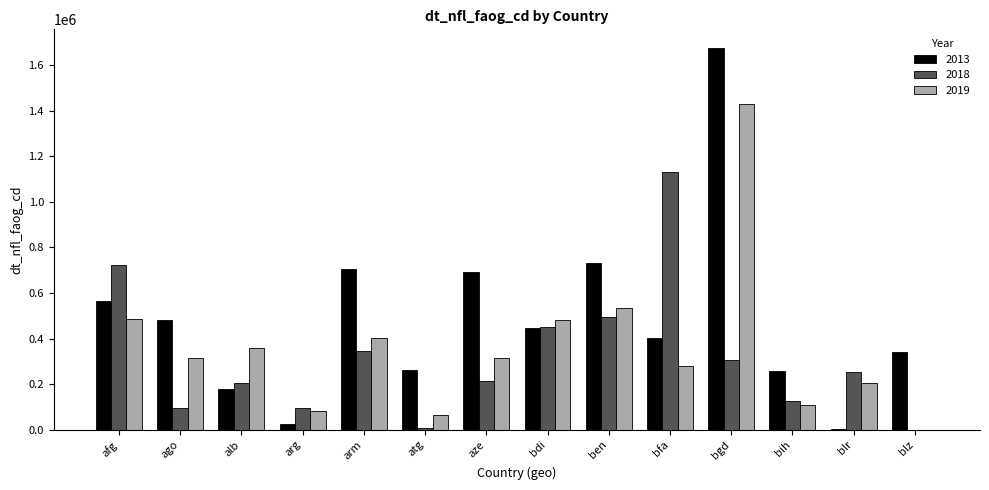

The 2018 series shows 187681.8 at arm. True or false?

False